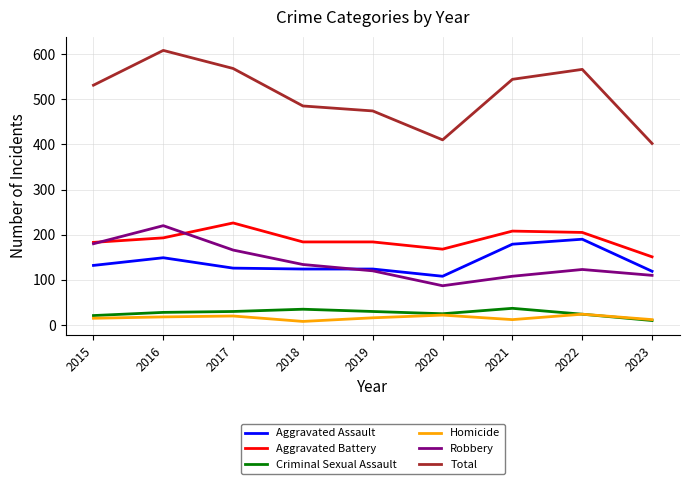

Which category has the highest value in the Total series?

2016